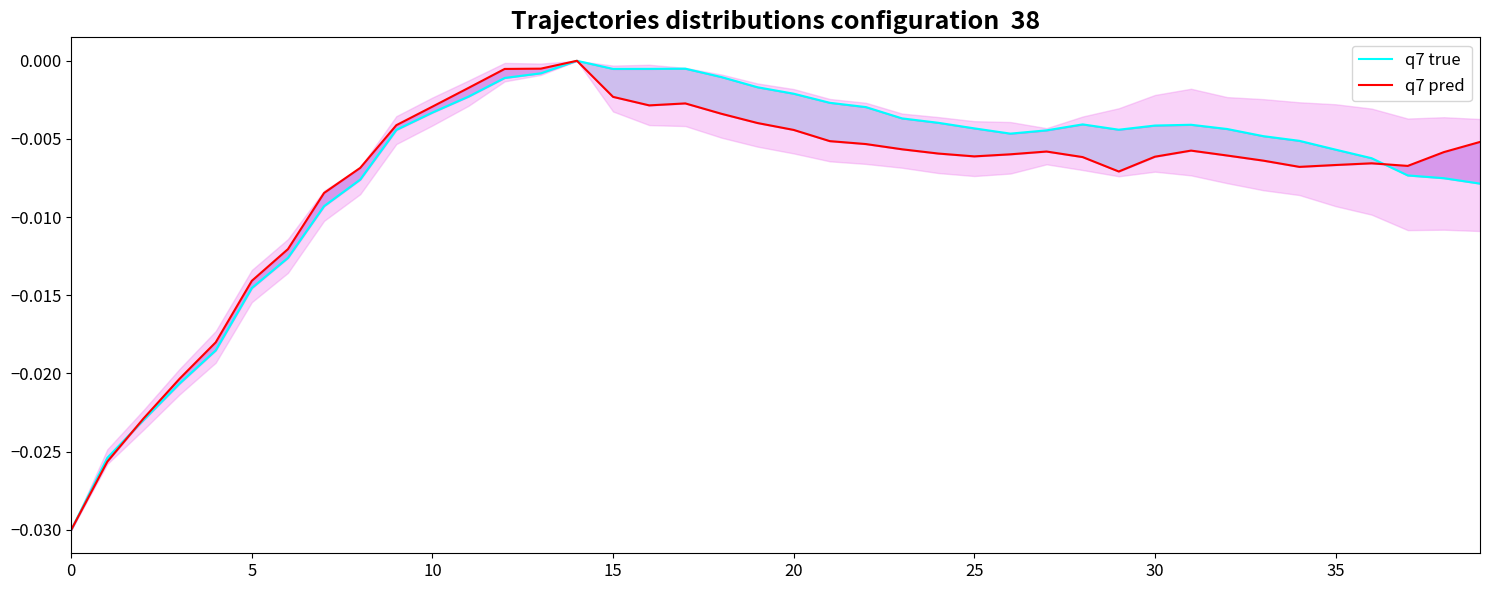

Which series has the largest total across all categories?

q7 true